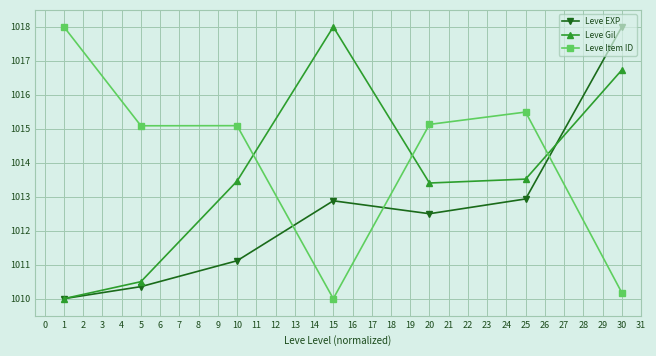

At how many categories does at least one series exceed 1010?

7